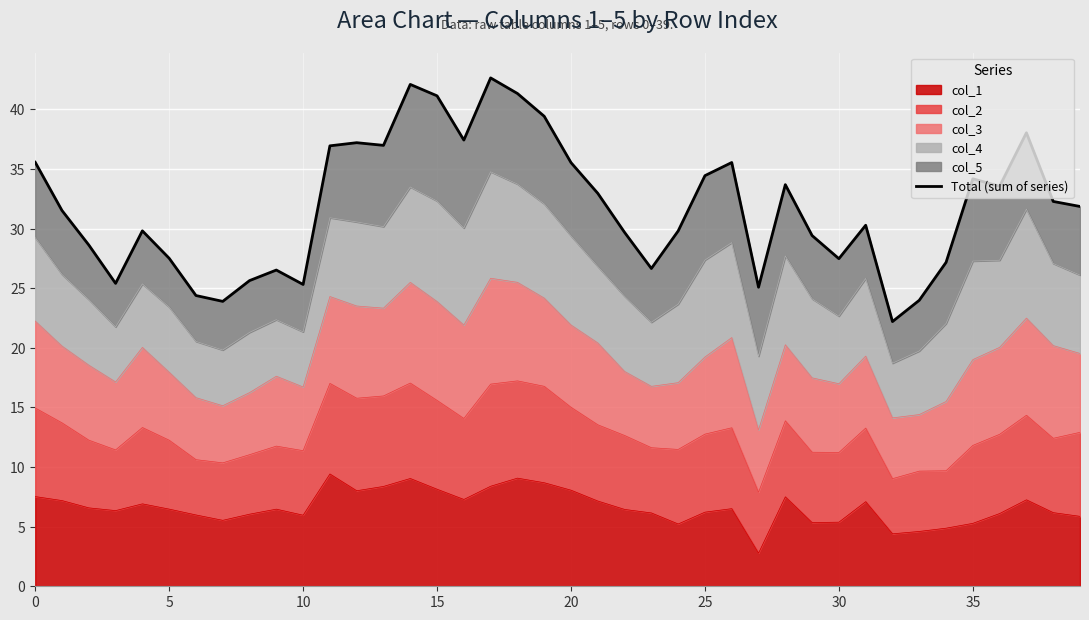

Reading left to right, extract all data points from this chart.

35.6	31.5	28.6	25.4	29.8	27.5	24.4	23.9	25.6	26.5	25.3	37.0	37.2	37.0	42.1	41.1	37.4	42.6	41.3	39.4	35.5	33.0	29.7	26.7	29.8	34.5	35.6	25.1	33.7	29.4	27.5	30.3	22.2	24.0	27.2	34.2	33.6	38.0	32.3	31.9